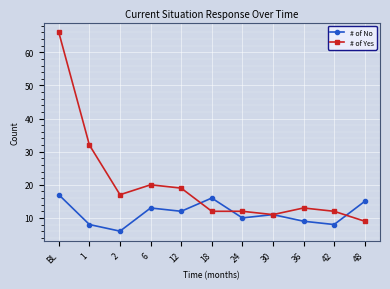

Where is the first local minimum for # of Yes?

2